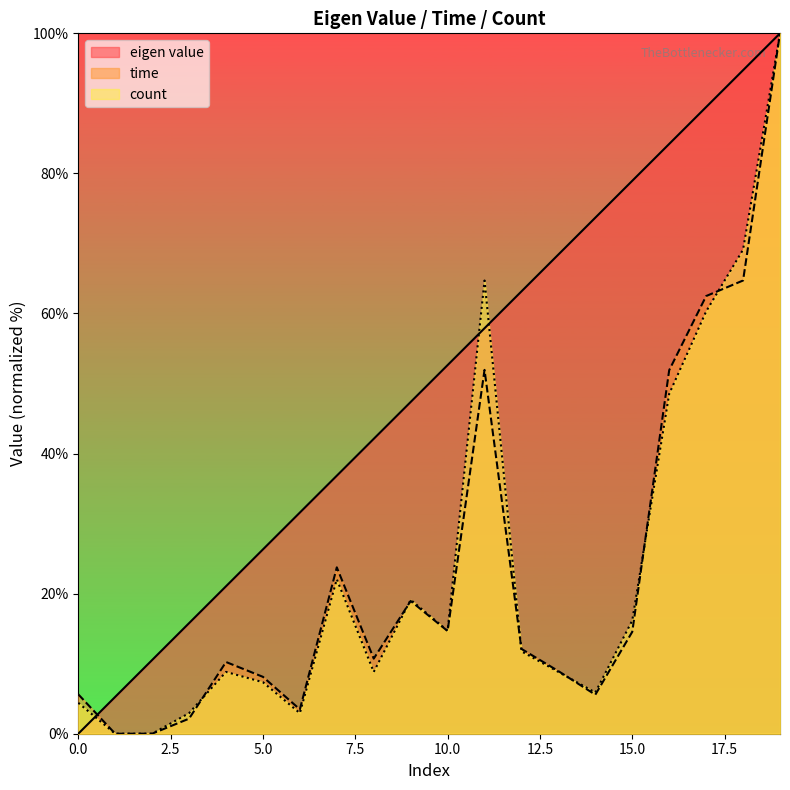

Between 0.0 and 5.0, which series saw the biggest shift?

eigen value